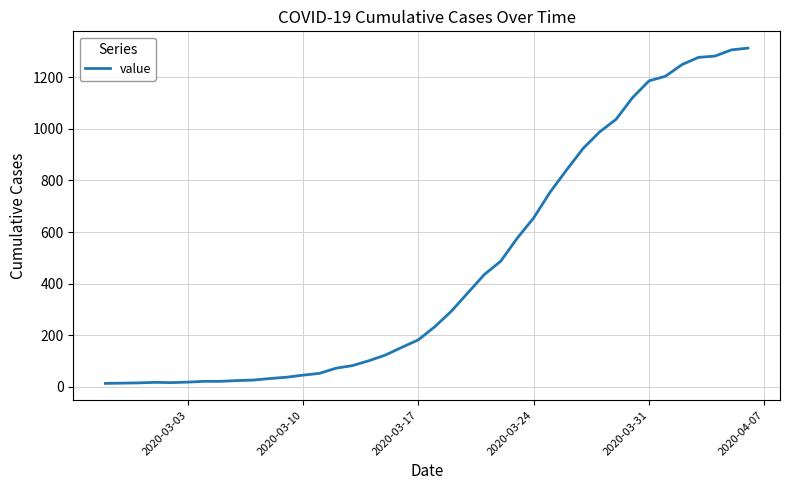

How many values are below 233?

20